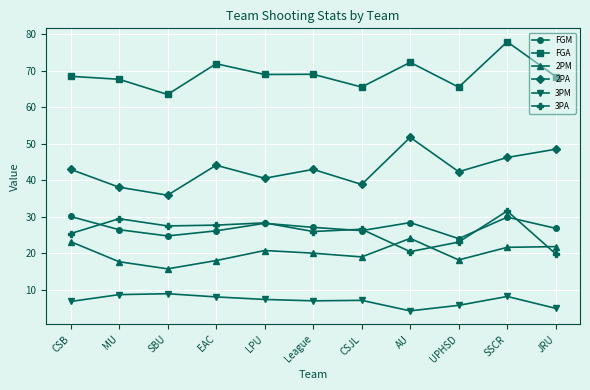

What is the label of the 5th point from the left?

LPU